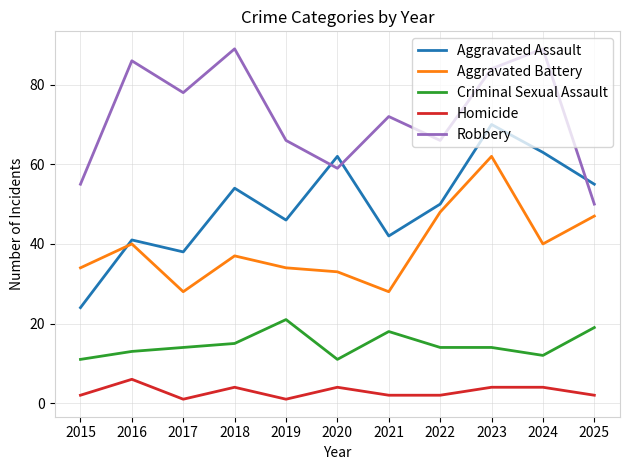

Which series has the largest total across all categories?

Robbery